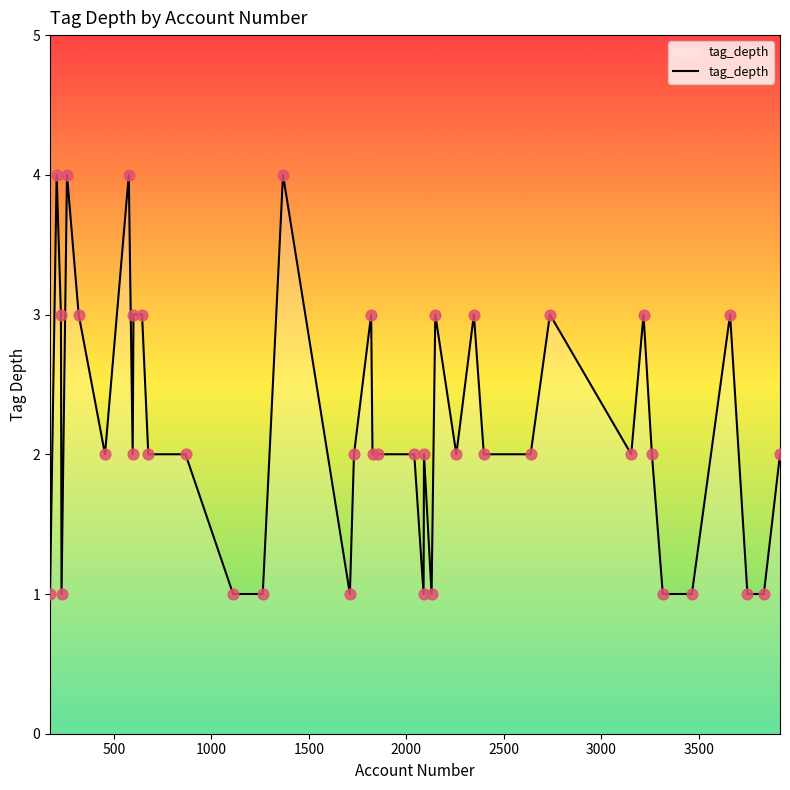

What is the greatest value displayed?

4